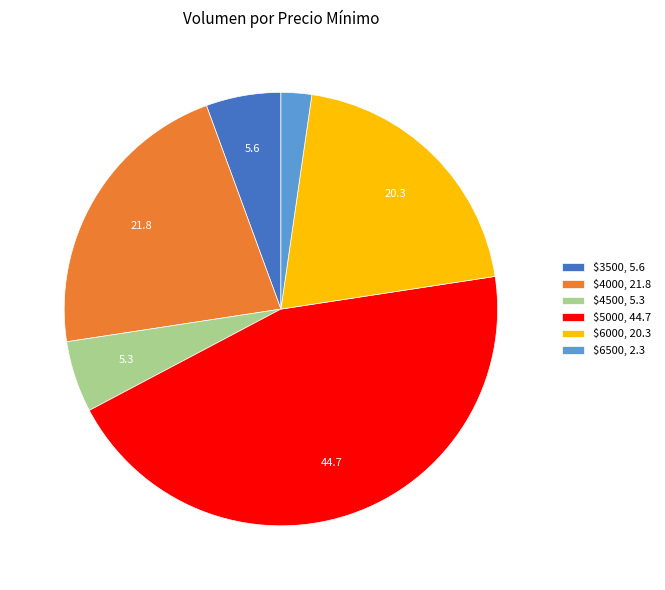

Does $3500, 5.6 account for over 50% of the chart?

No